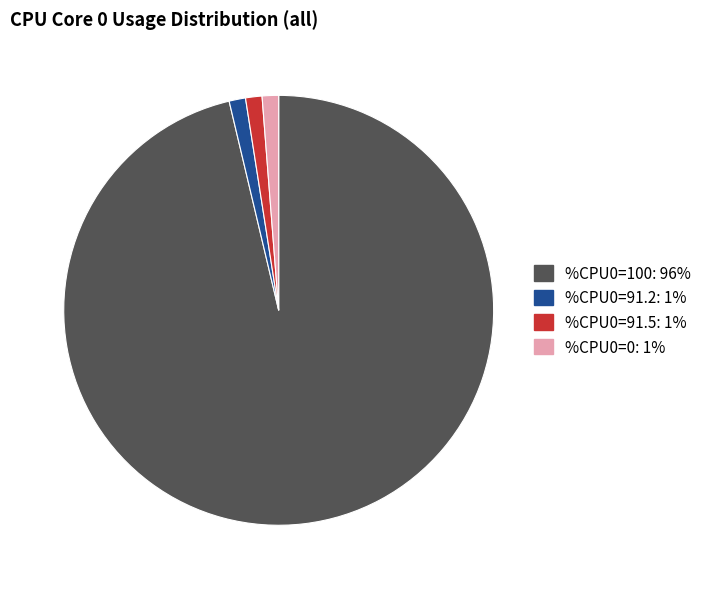

Does any single category account for the majority?

Yes